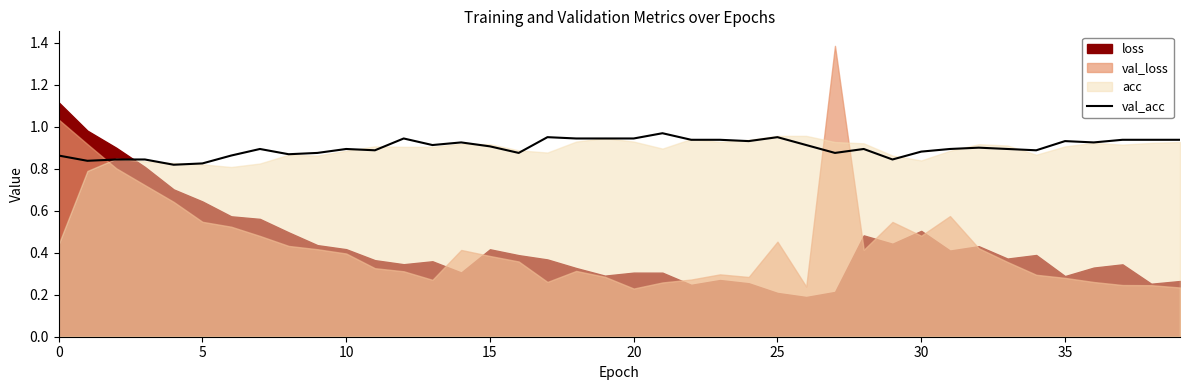

The value at 15 is 0.5. True or false?

False